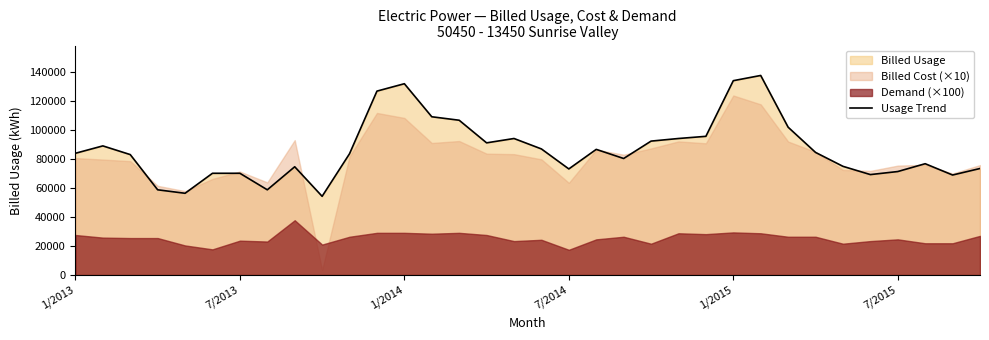

How many lines are shown in the chart?

1